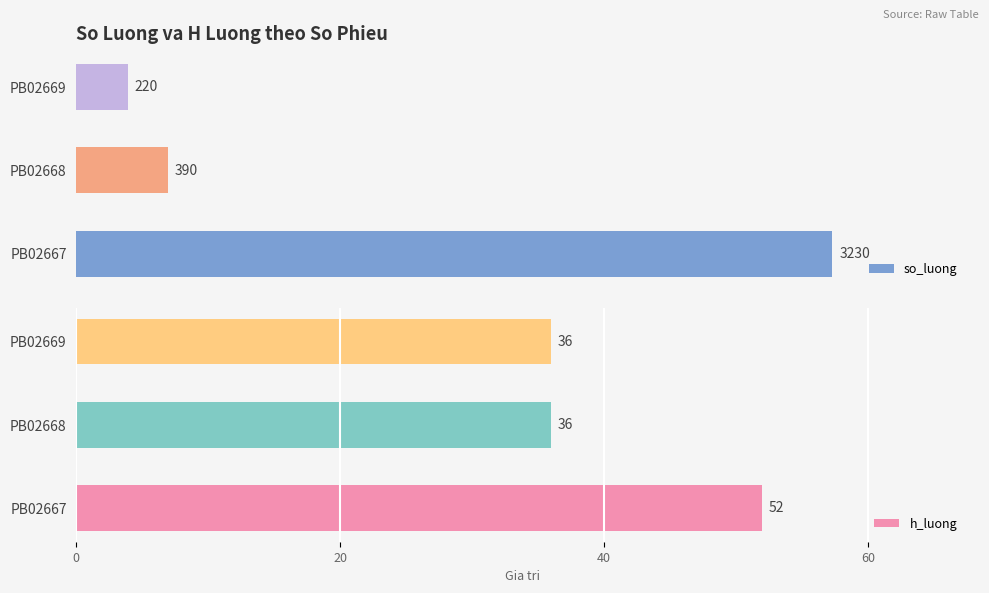

What is the average value of the h_luong series?

41